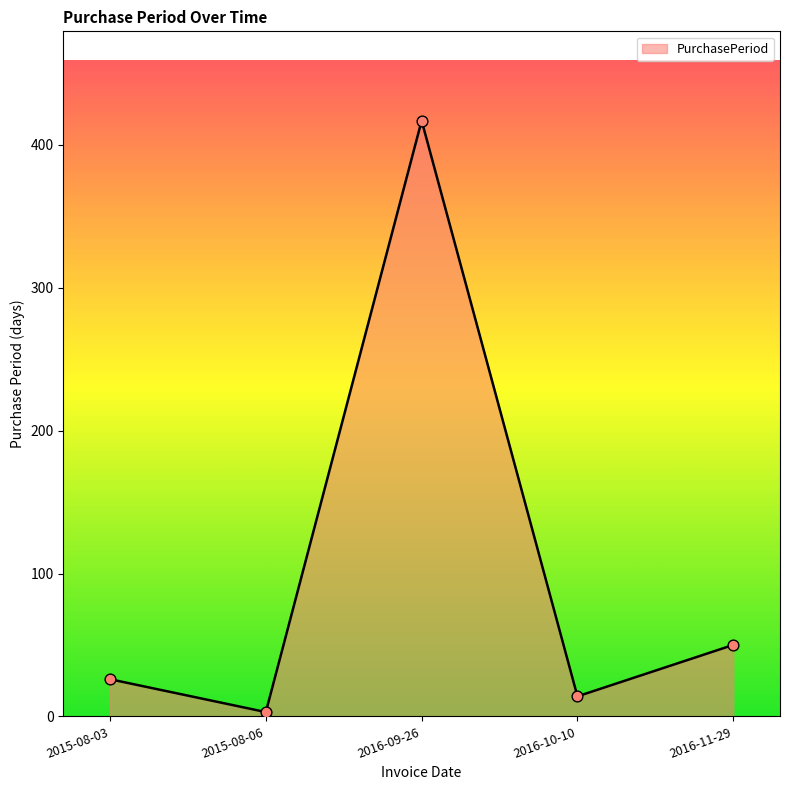

Which has a higher value, 2016-10-10 or 2015-08-06?

2016-10-10